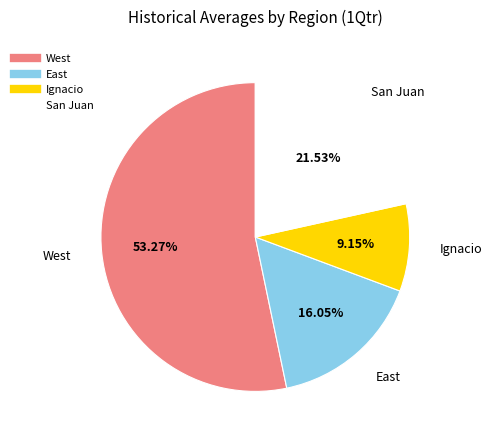

Count the number of slices in the pie.

4